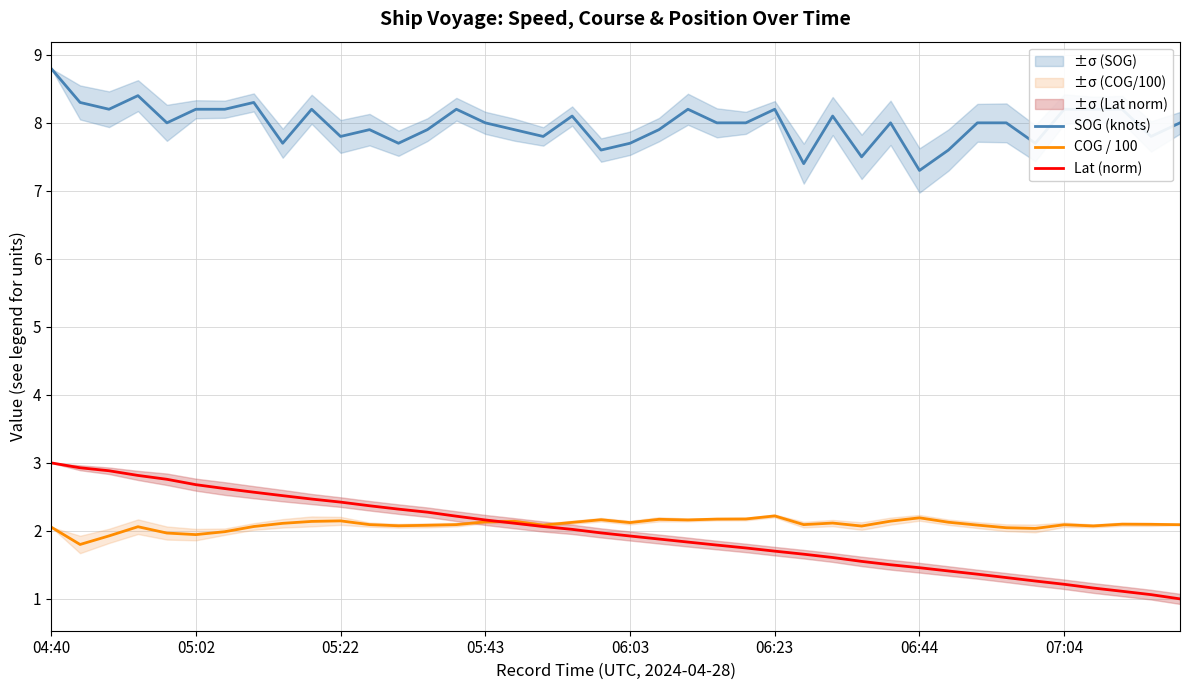

Which series ends up on top after the final intersection of Lat (norm) and COG / 100?

COG / 100